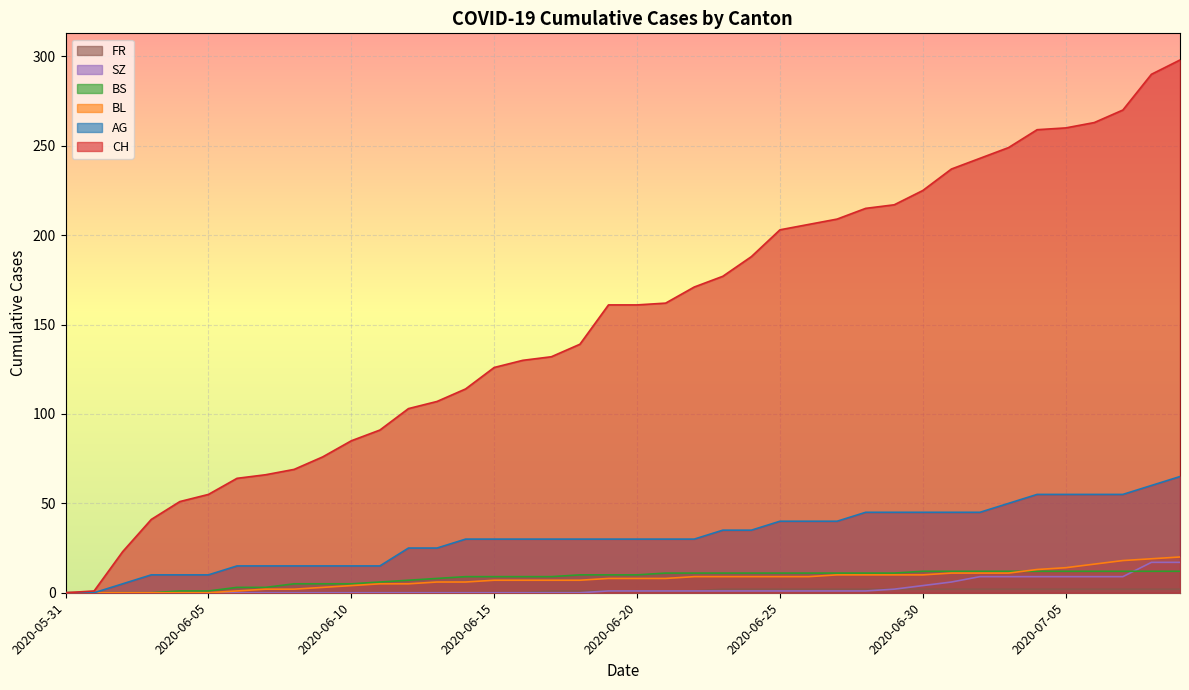

True or false: SZ and CH intersect in this chart.

False